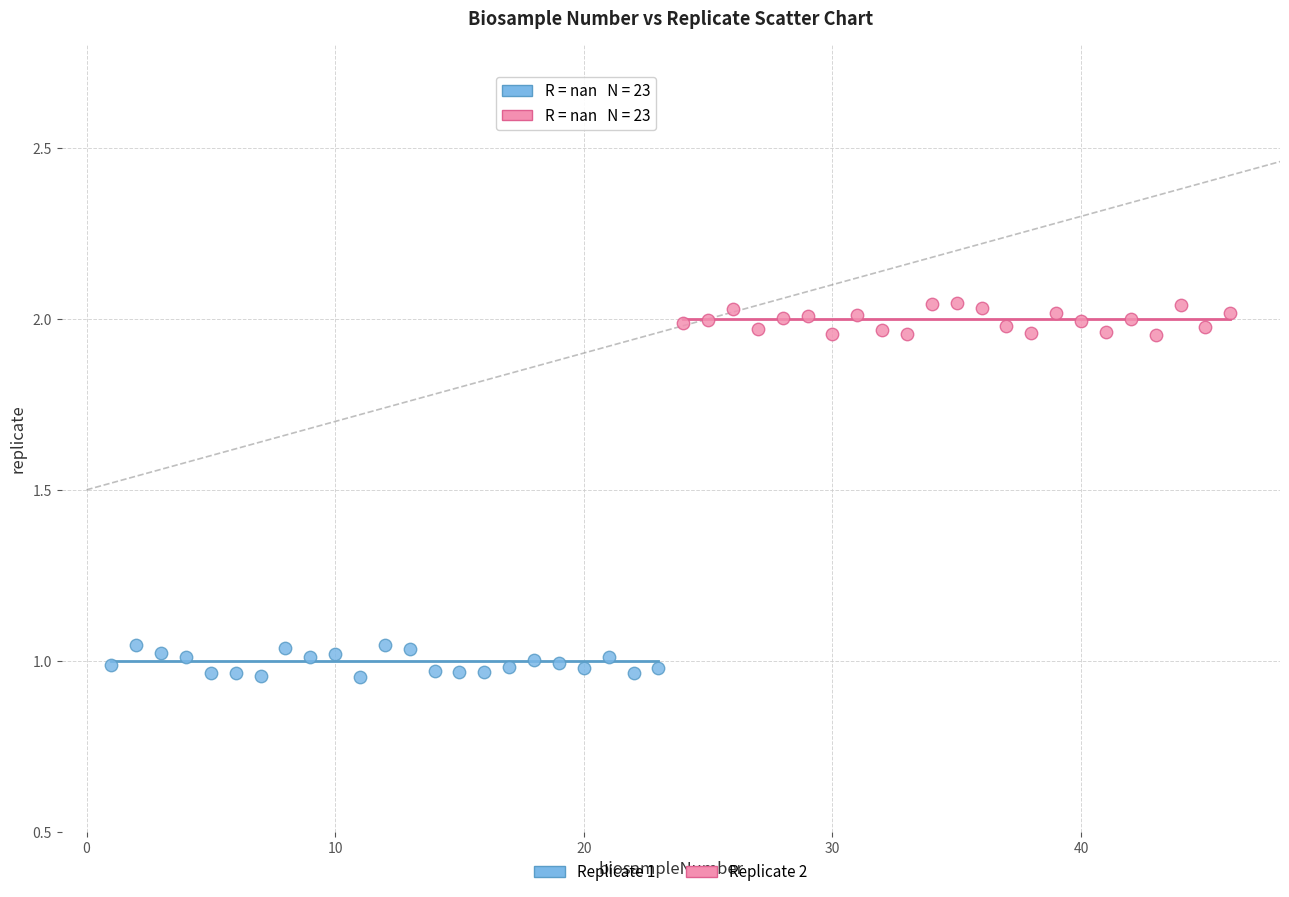

Which series contains the highest Y value?

Replicate 2